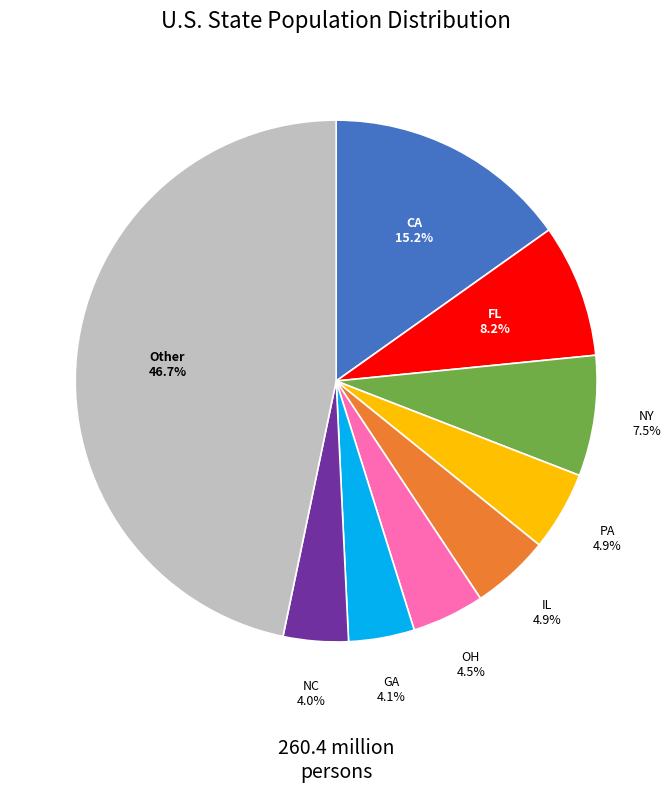

How many segments does this pie chart have?

9